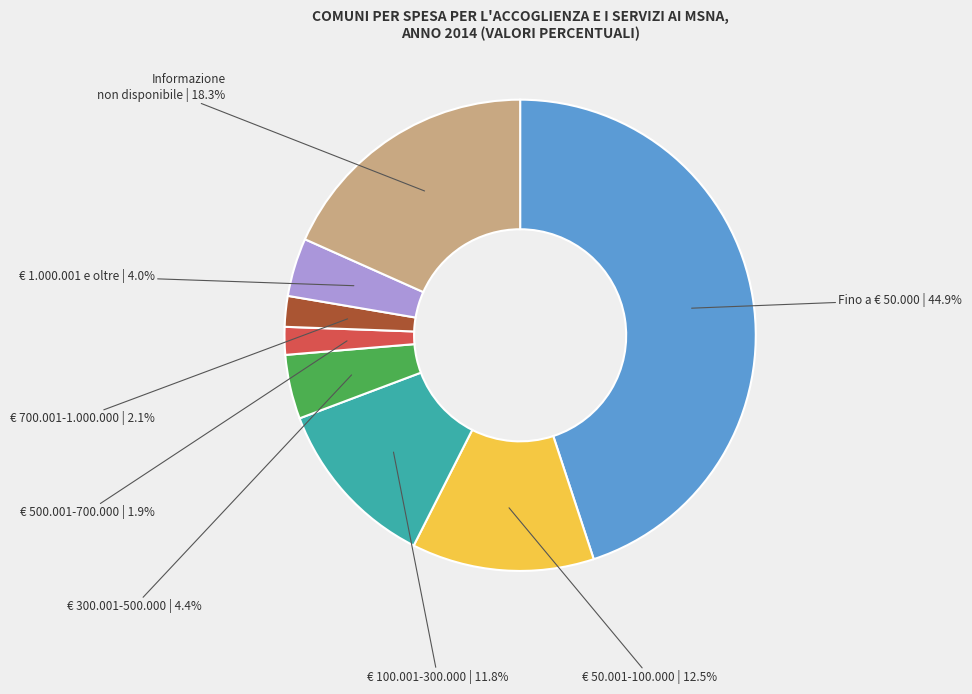

Does any single category account for the majority?

No